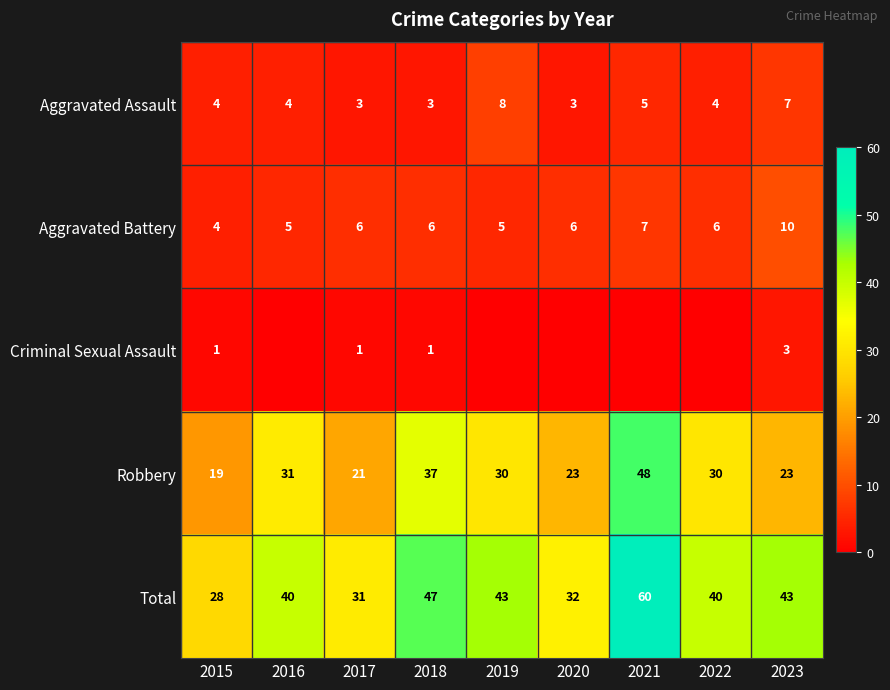

What is the sum of all Aggravated Assault values?

41